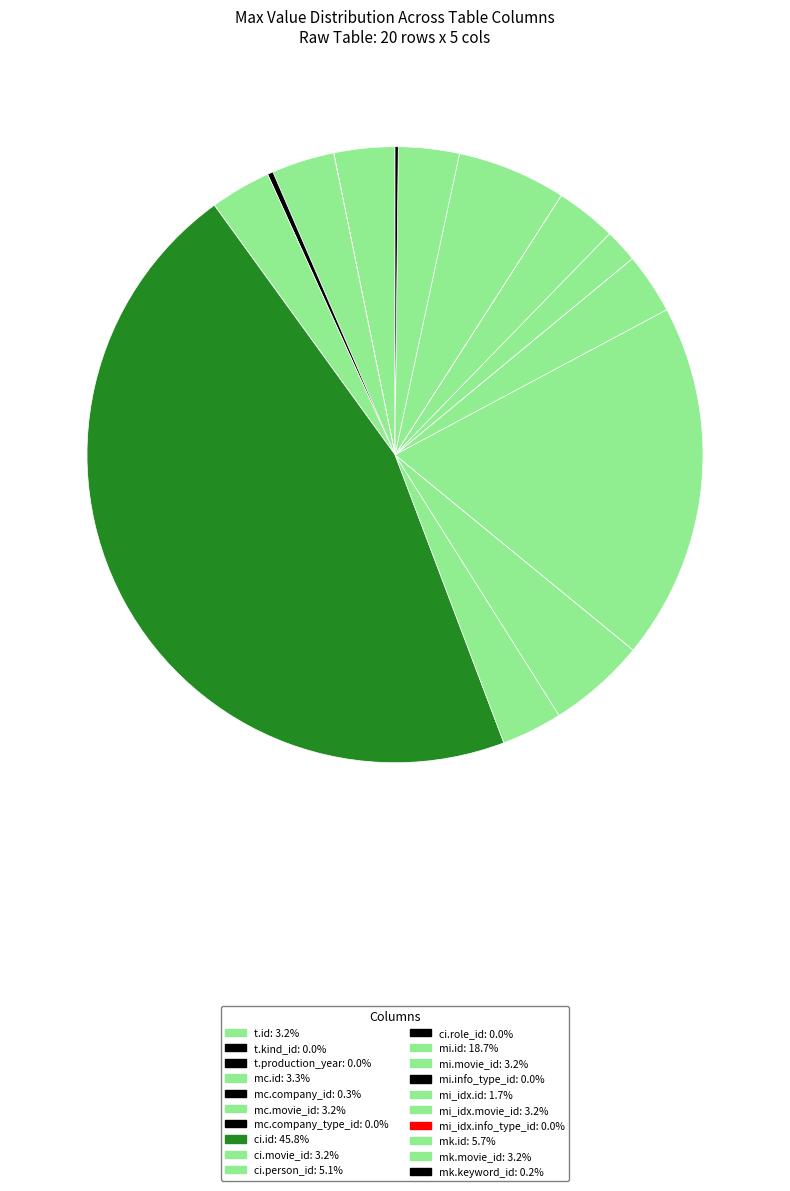

Which category has the biggest portion of the pie?

ci.id